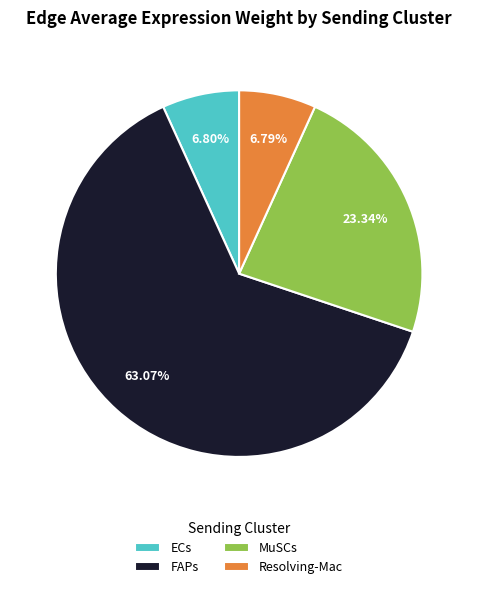

Which slice is the largest?

FAPs